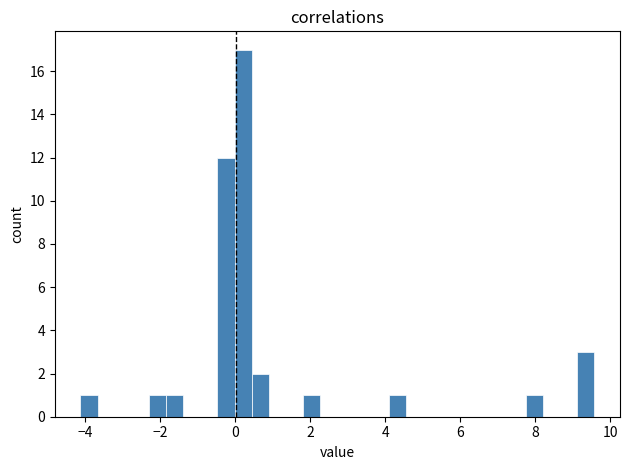

Read against the x-axis, roughly where is the centre of the tallest bar?

0.2